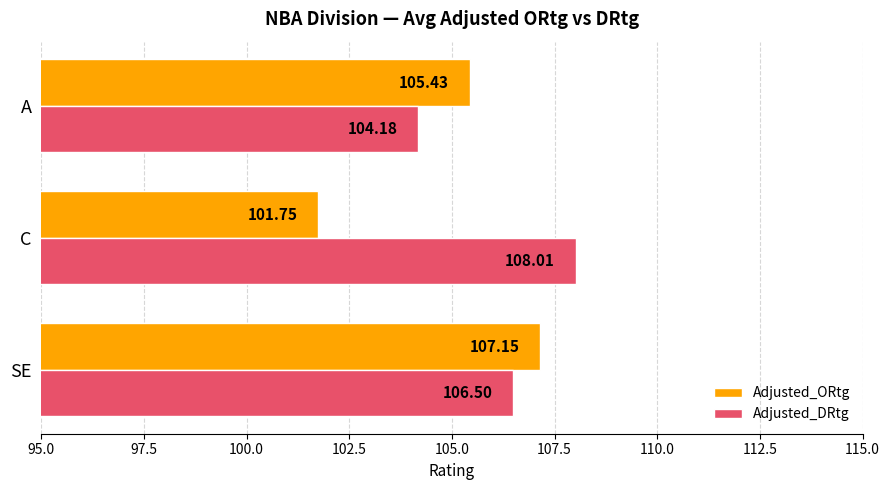

List the series in order of their peak value, highest first.

Adjusted_DRtg, Adjusted_ORtg